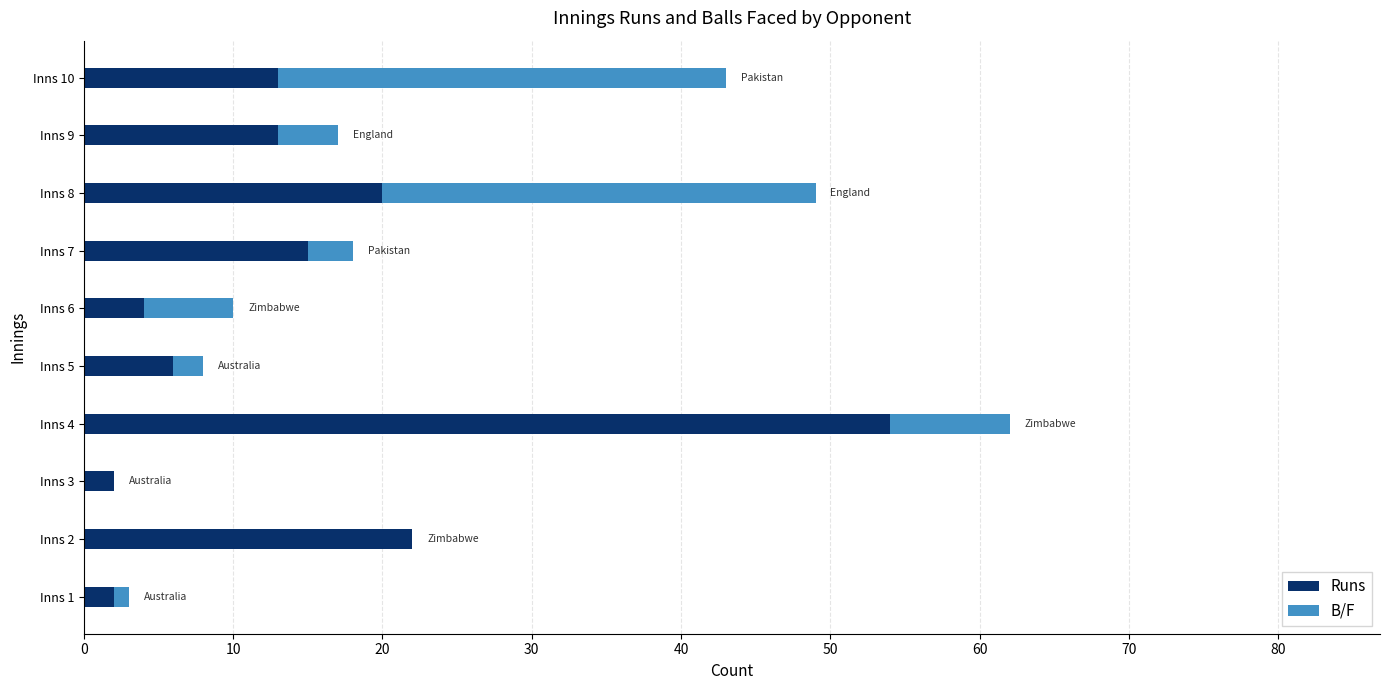

At which category is the sum across all series the highest?

Inns 4